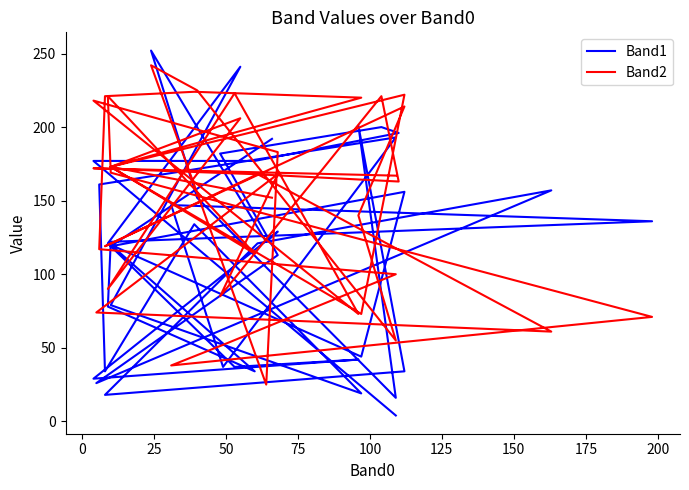

True or false: Band1 has a value of 5 at 15.

False